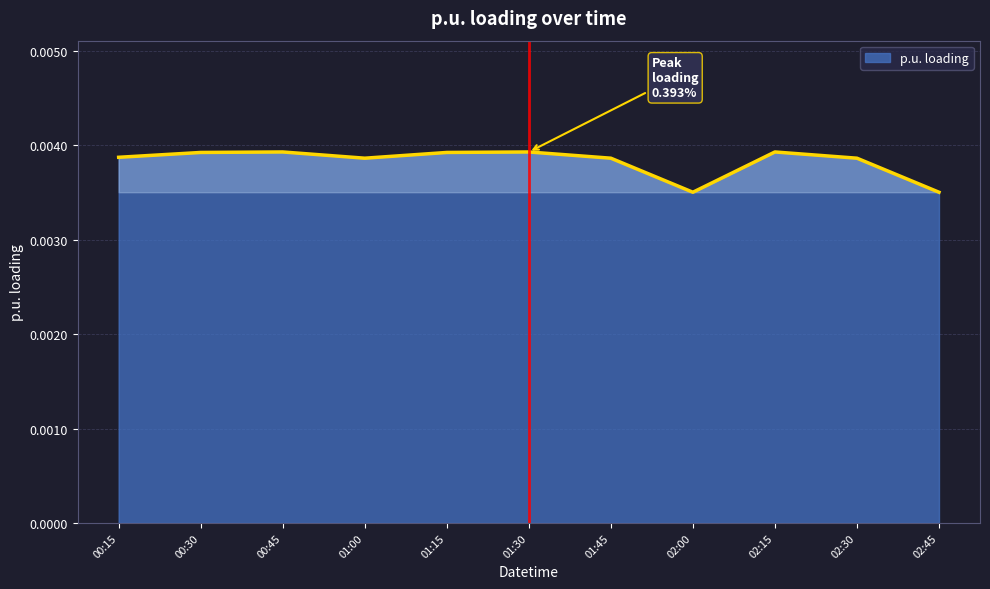

What position from the right is 01:45?

5